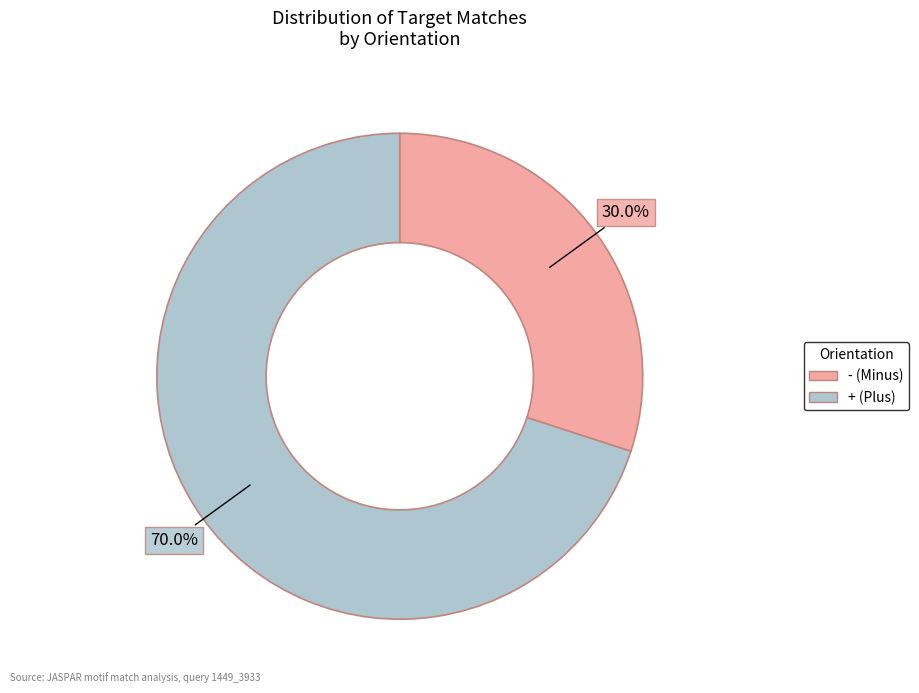

Is there a majority slice in this chart?

Yes